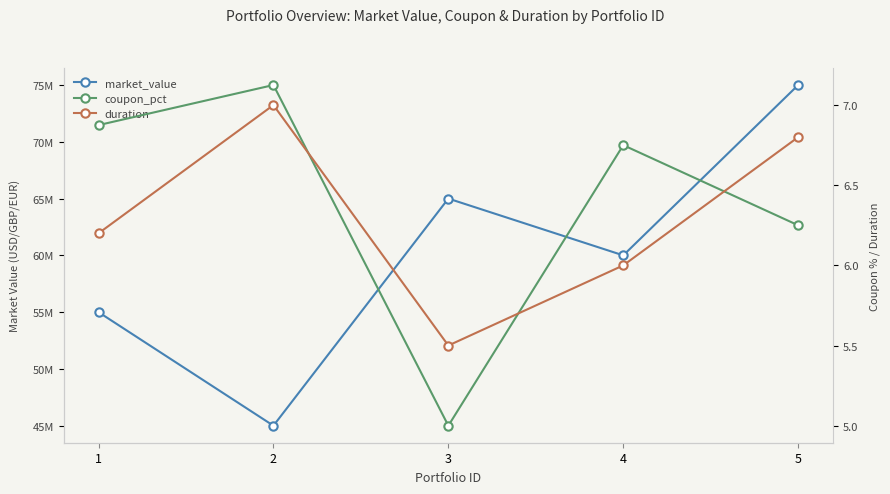

What is the approximate value of duration at 3?

5.5